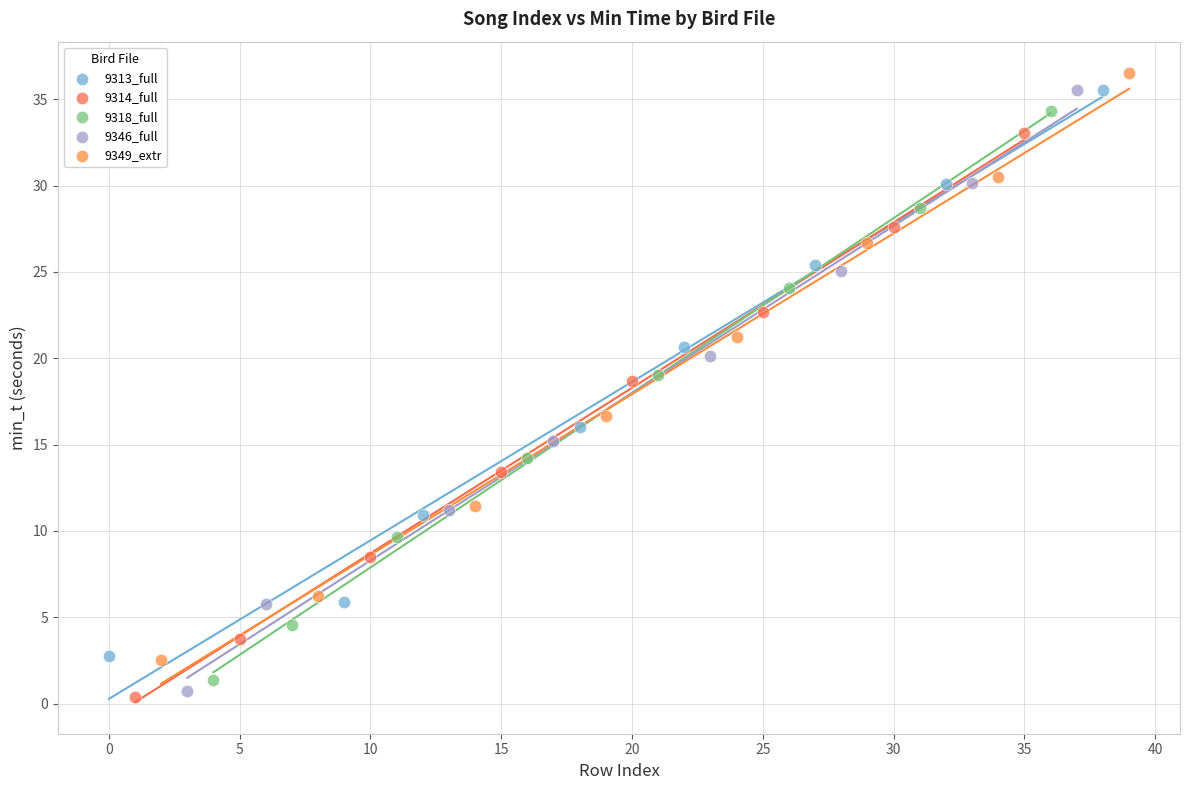

Which series has the widest spread of Y values?

9346_full